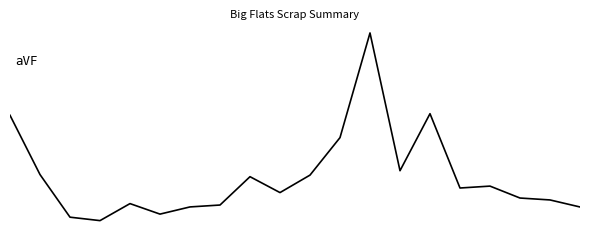

Reading left to right, extract all data points from this chart.

0=0.2	1=0.1	2=0.0	3=0.0	4=0.0	5=0.0	6=0.0	7=0.0	8=0.1	9=0.1	10=0.1	11=0.1	12=0.3	13=0.1	14=0.2	15=0.1	16=0.1	17=0.1	18=0.1	19=0.0